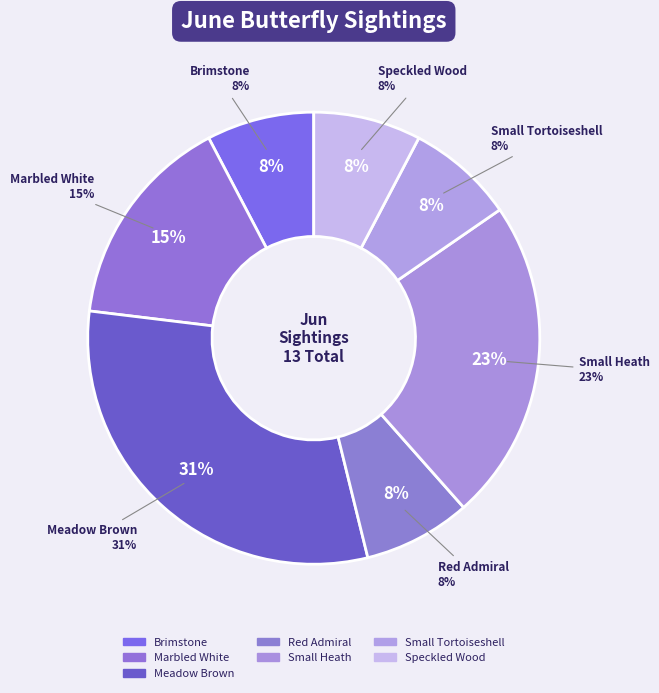

Which category has the smallest portion of the pie?

Brimstone Butterfly